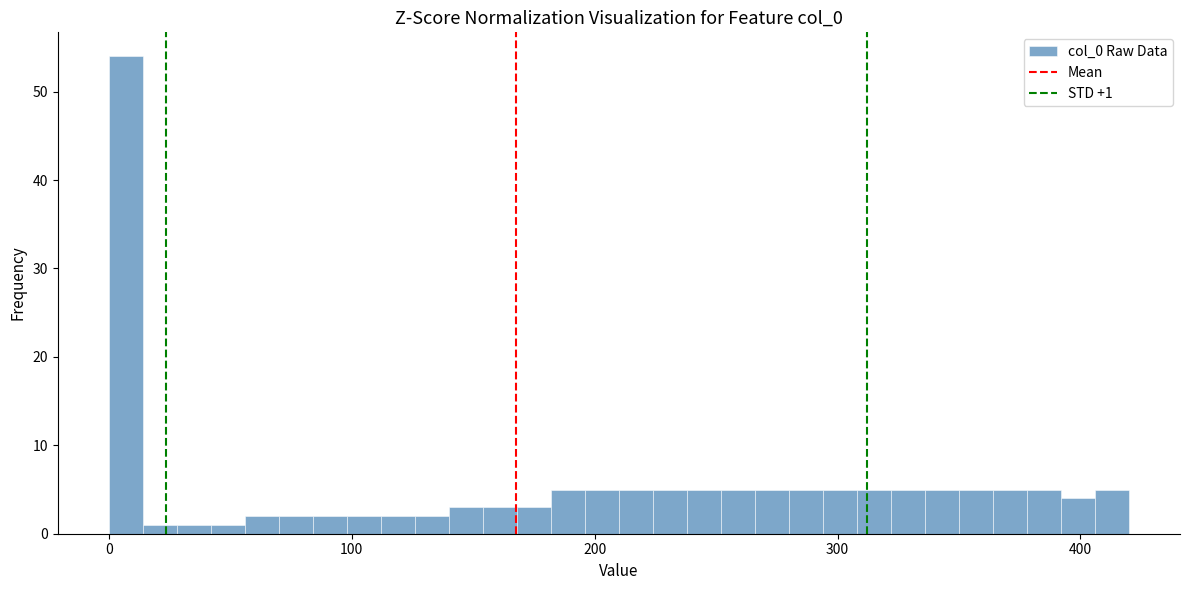

Around what value on the x-axis is the tallest bar? Give the approximate position of its centre, as read against the axis.

10